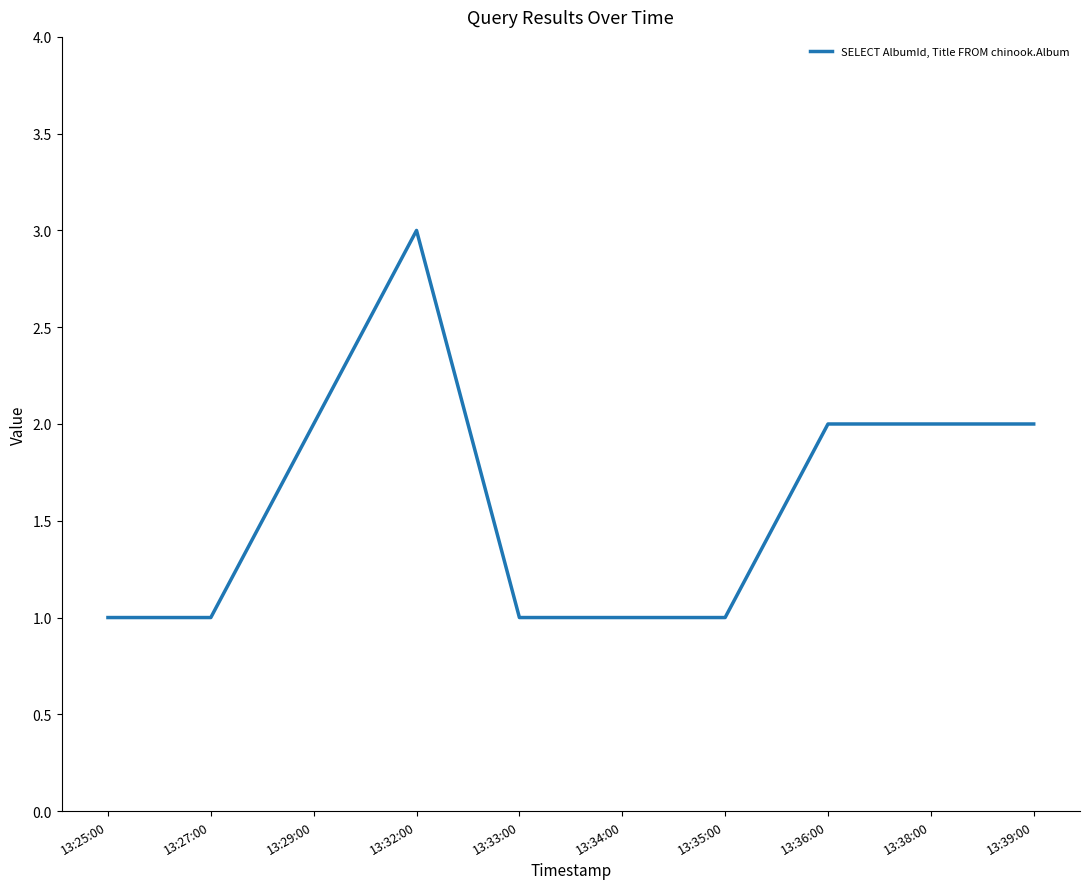

What position from the right is 13:35:00?

4